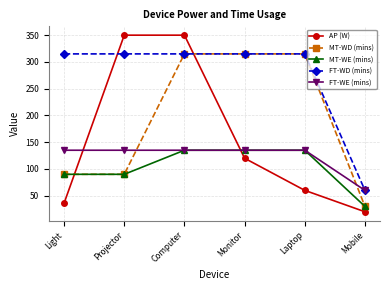

What is the difference between the highest and lowest values at Computer?

215